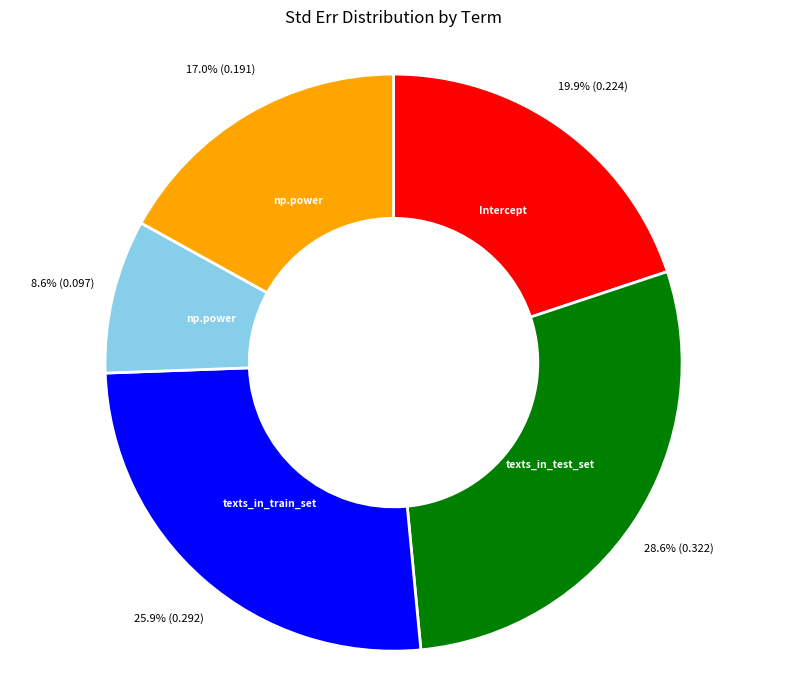

How many slices are in this pie chart?

5